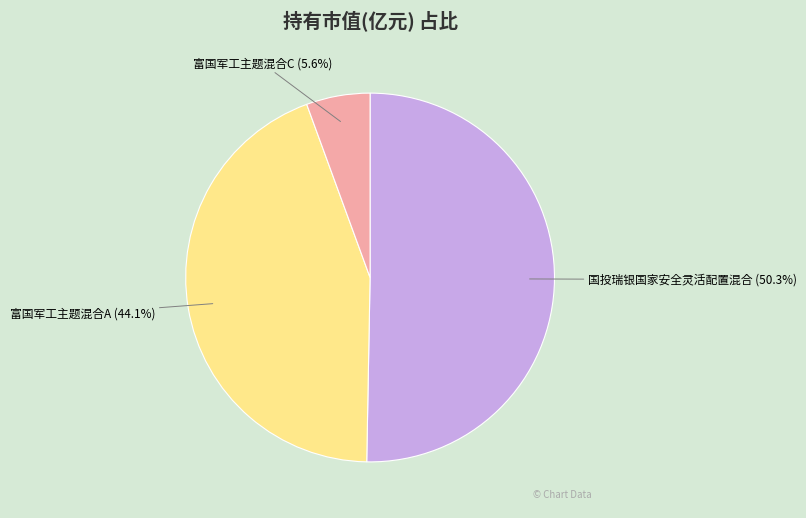

Approximately how many times larger is the value at 国投瑞银国家安全灵活配置混合 compared to 富国军工主题混合A?

1.1